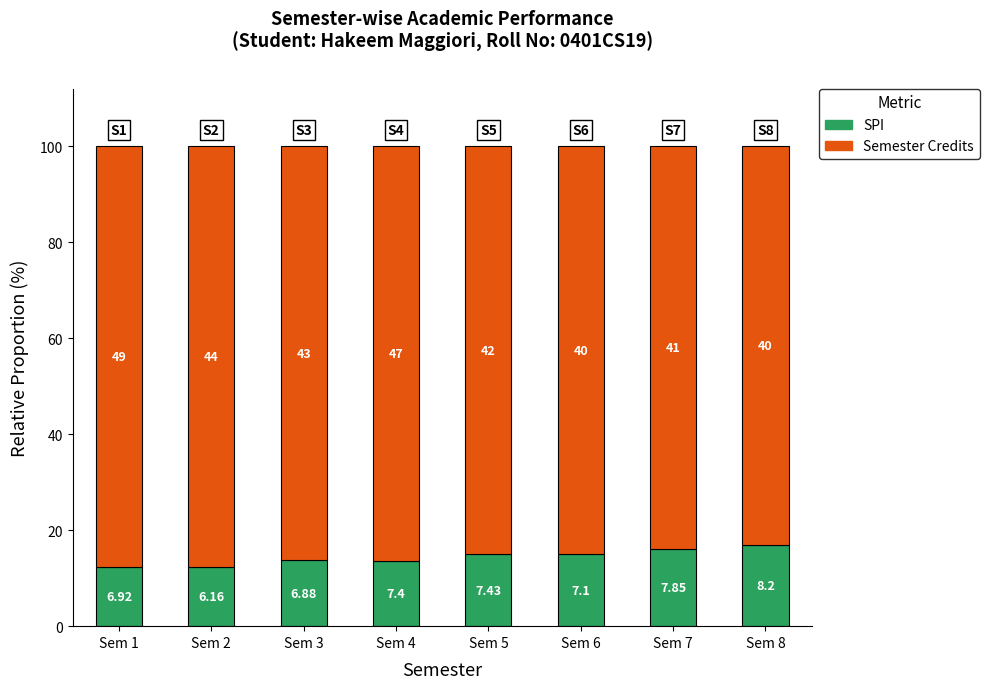

How many bars are there in total?

8